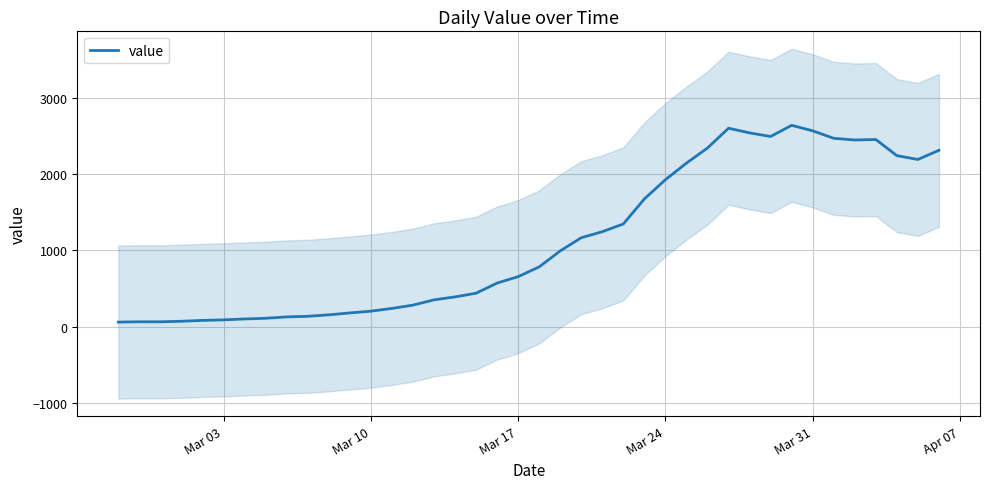

What is the maximum value for value?

2638